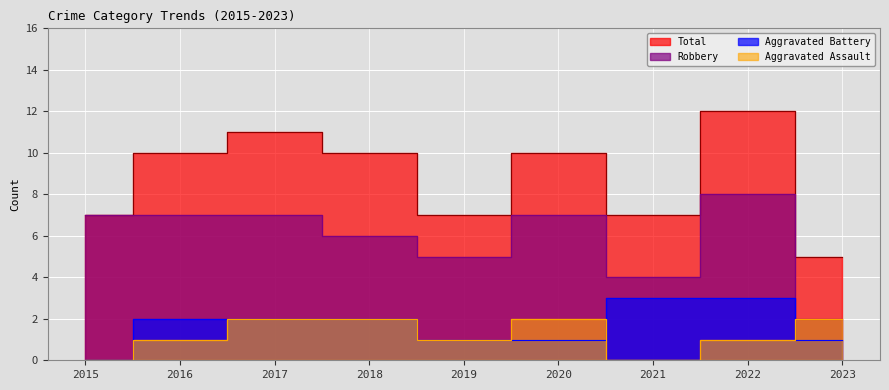

Count the Total values in the range 7 to 10.

6